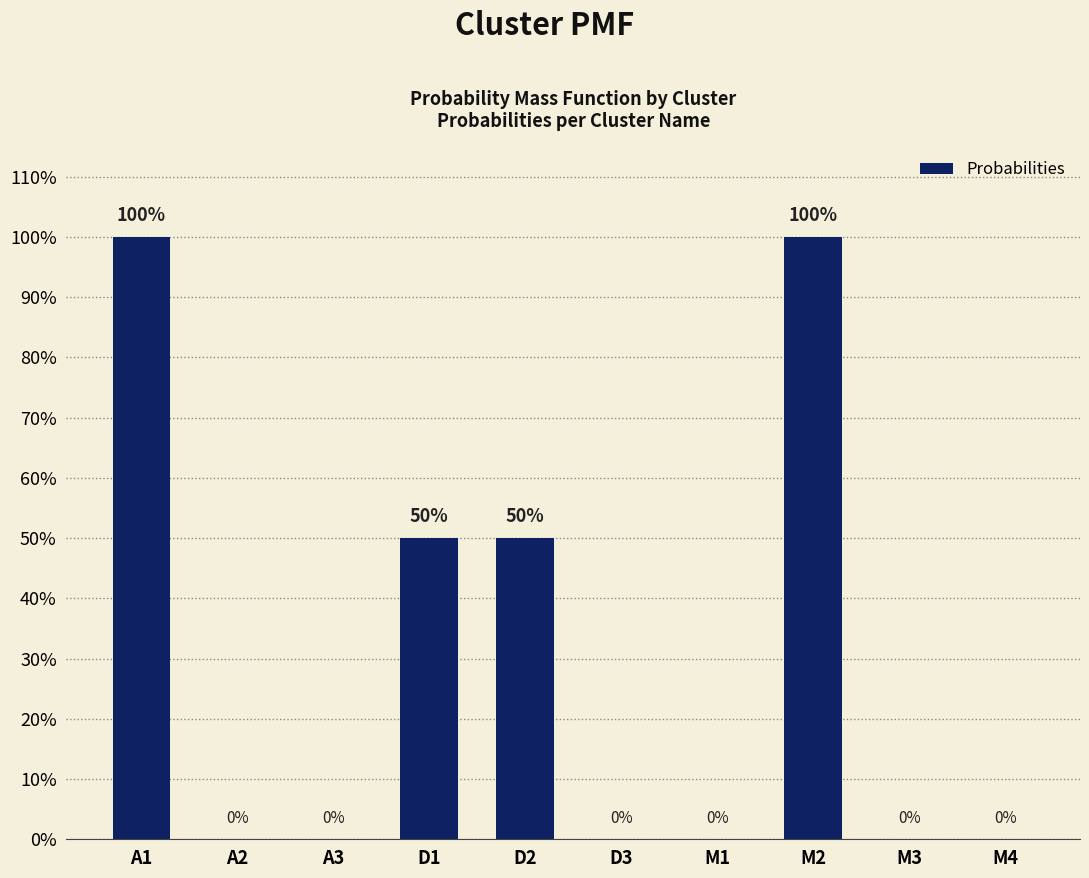

Are the bars horizontal?

No